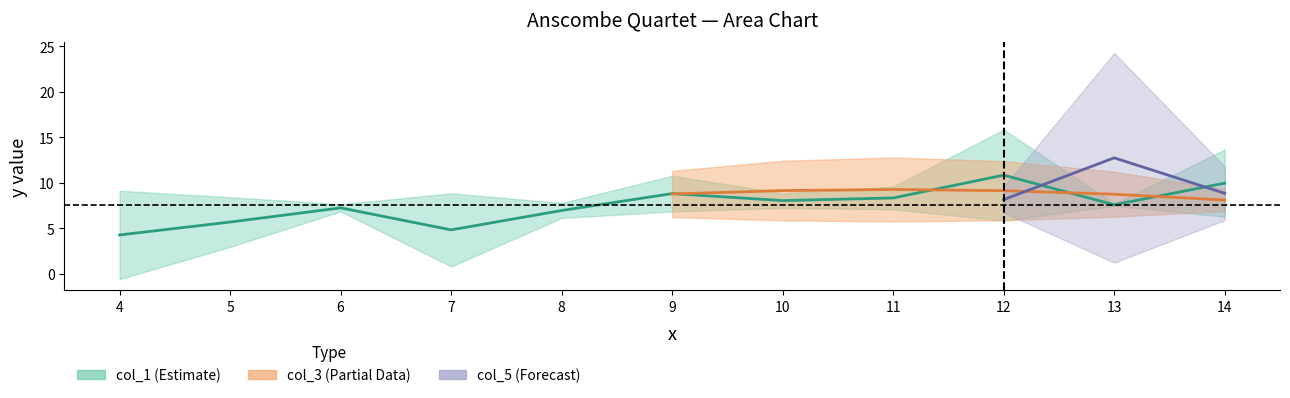

What is the maximum value for col_5?

12.7